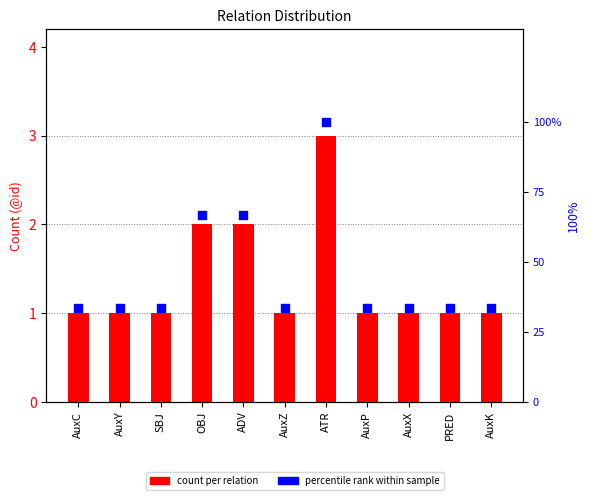

Which series has the widest spread of Y values?

percentile rank